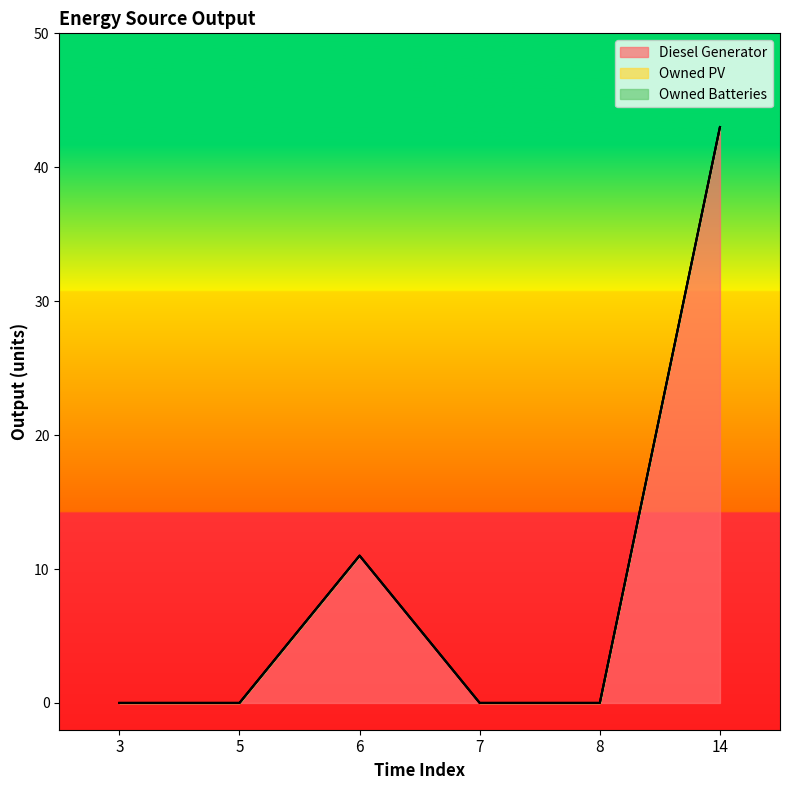

Which series changed the most between 5 and 14?

Diesel Generator